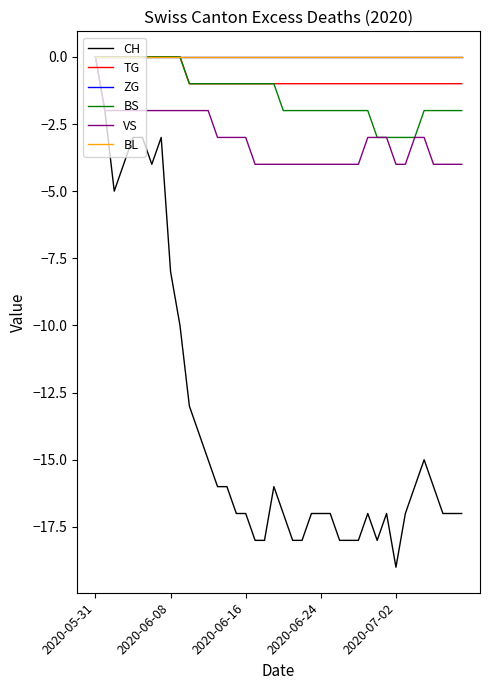

How many lines are shown in the chart?

6